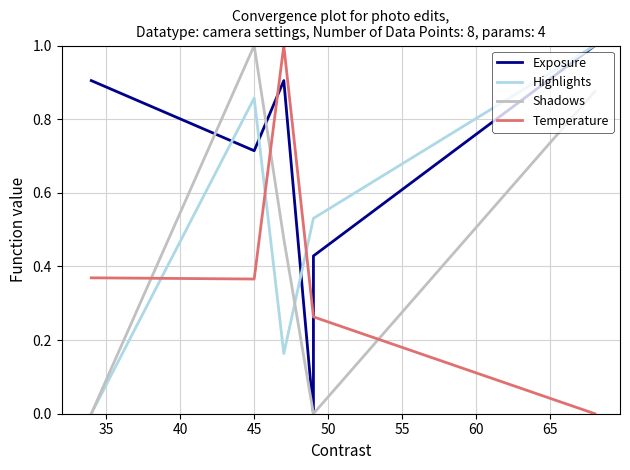

At how many categories does at least one series exceed 0?

8